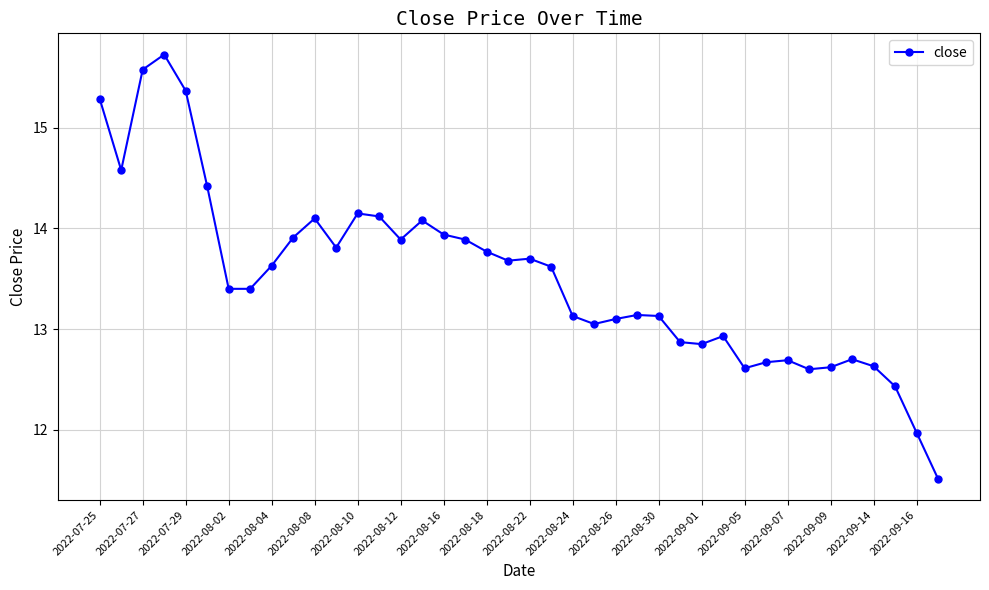

What is the maximum value shown in the chart?

15.7